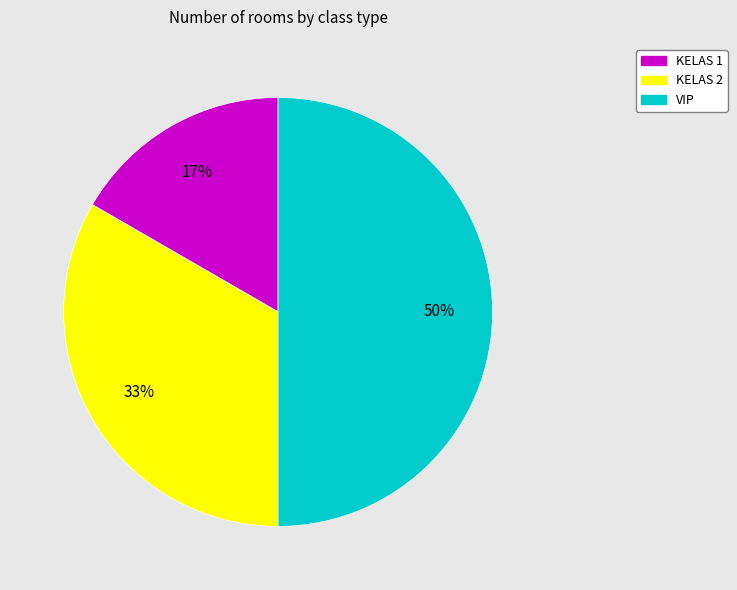

Between VIP and KELAS 1, which is larger?

VIP